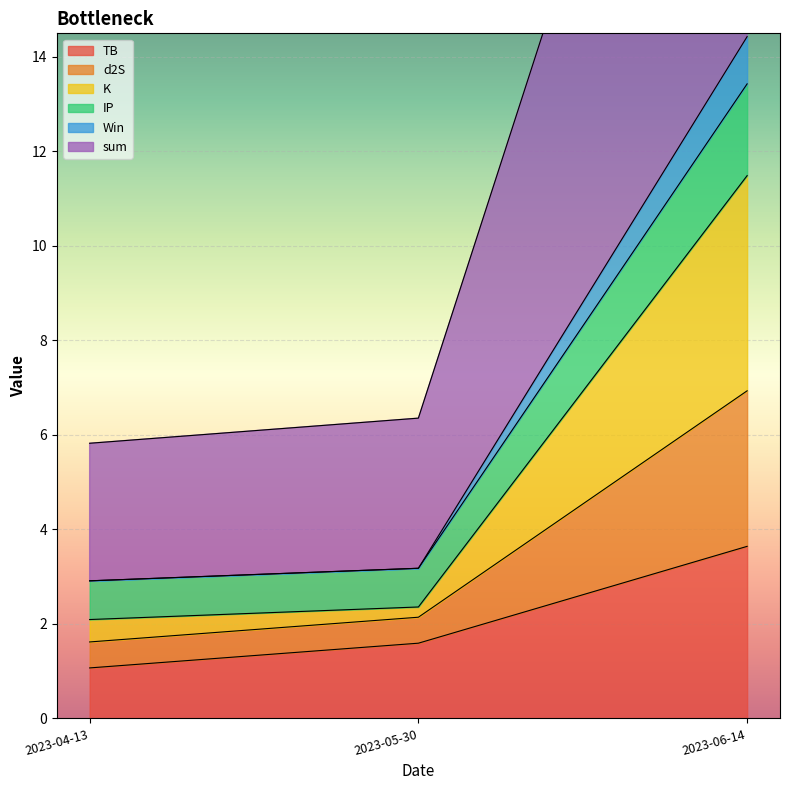

Which label corresponds to the largest value in the chart?

2023-06-14